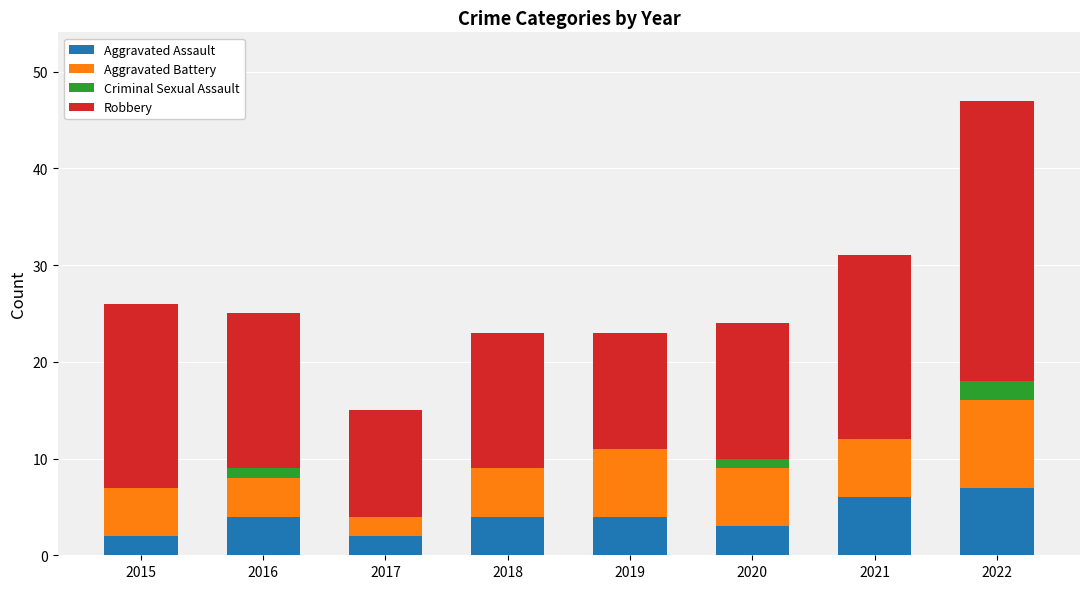

True or false: Aggravated Assault has a value of 7 at 2022.

True